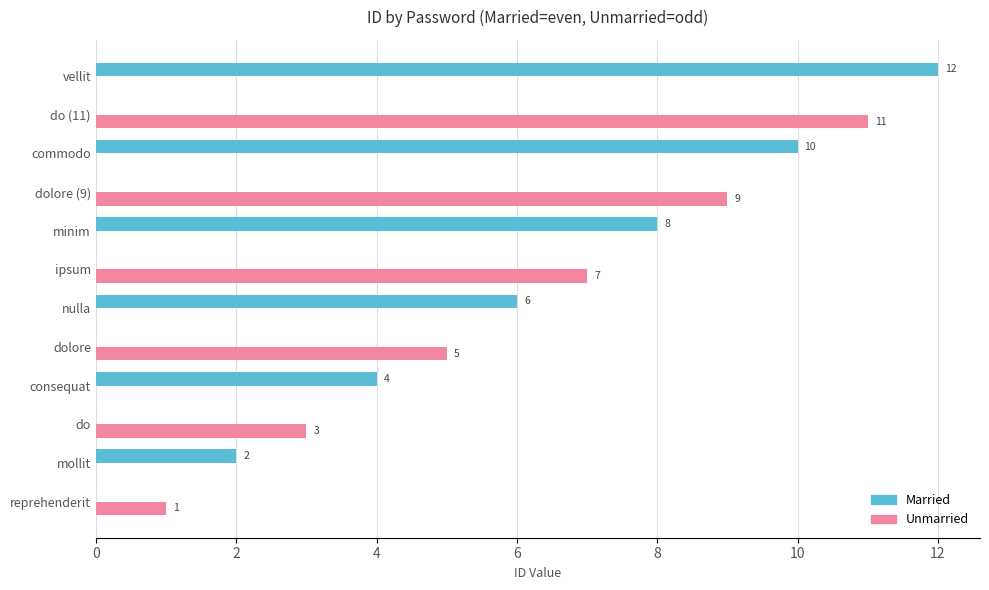

At which label is Married closest to 6?

nulla